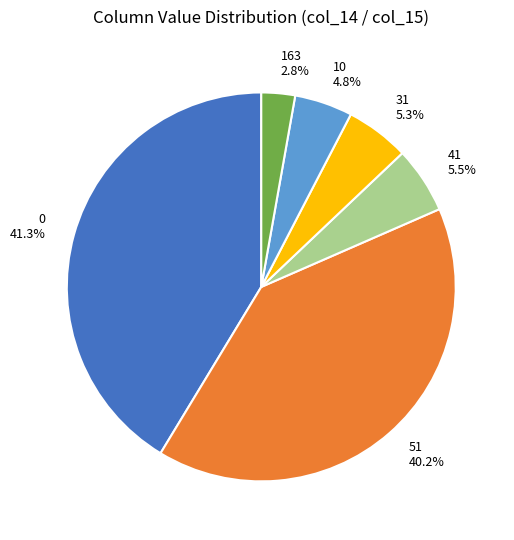

Approximately how many times larger is the value at 51 compared to 163?

14.4